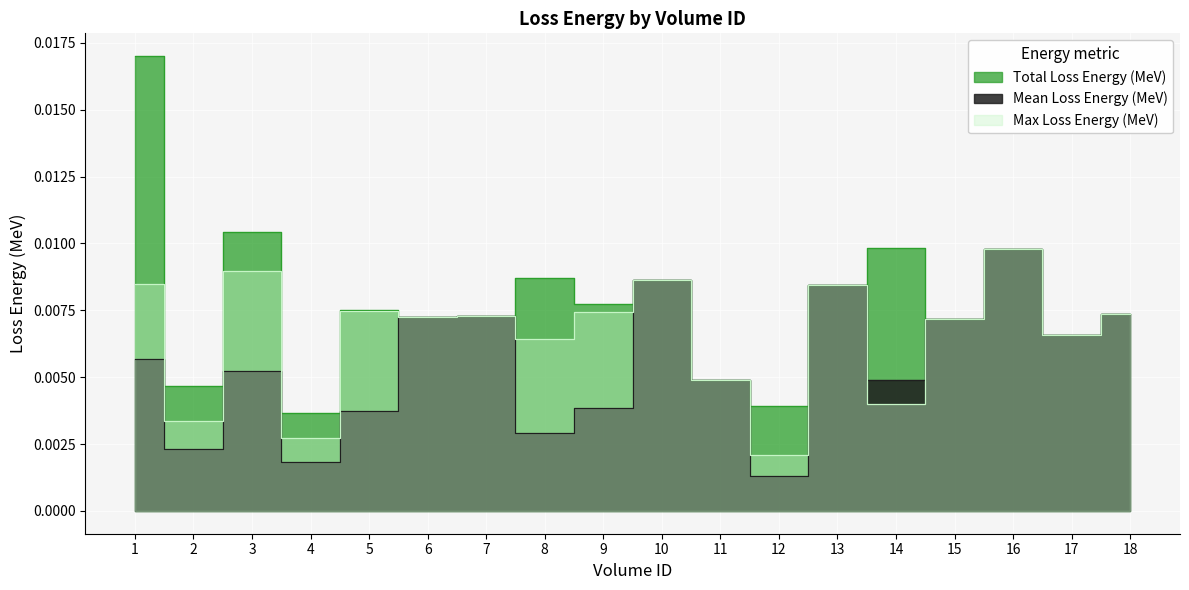

How many lines are shown in the chart?

3